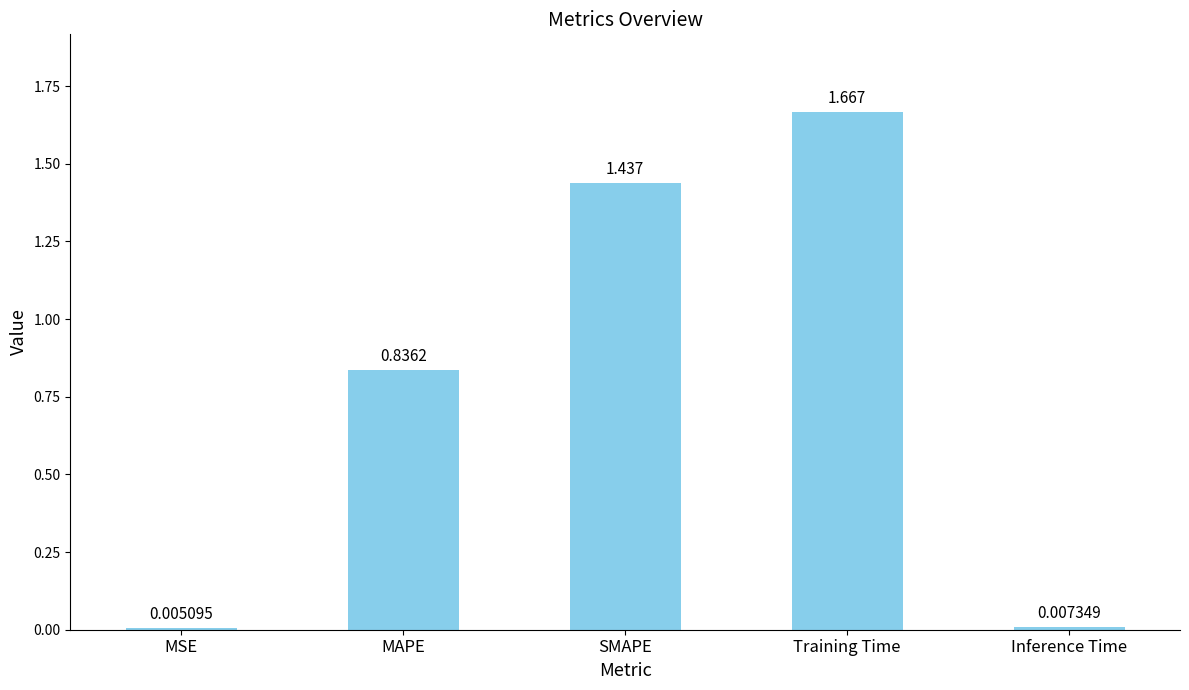

At which label is the value closest to 0?

MSE